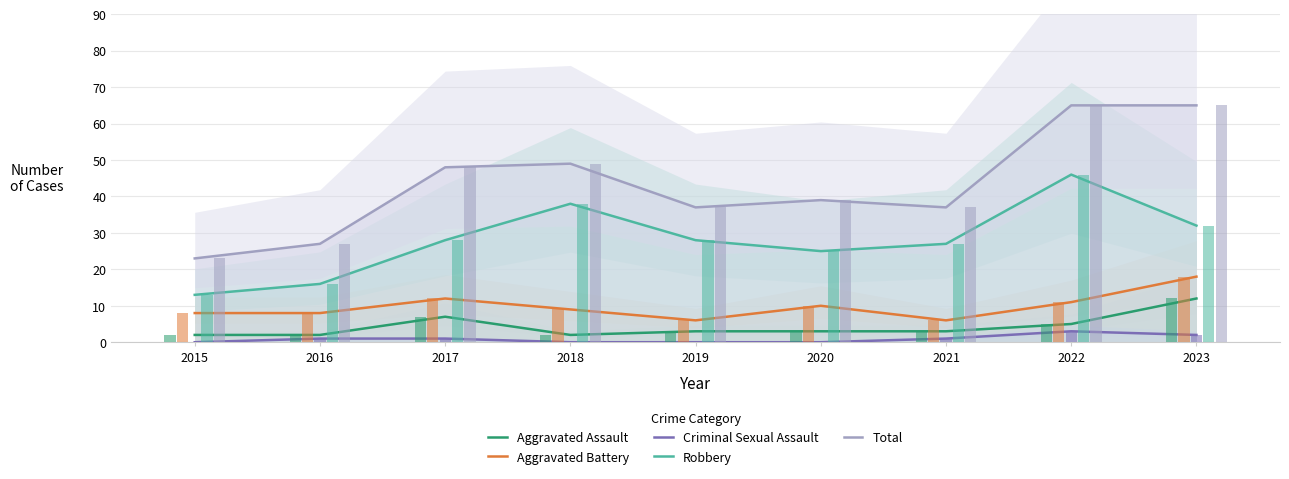

List the series in order of their peak value, lowest first.

Criminal Sexual Assault, Aggravated Assault, Aggravated Battery, Robbery, Total